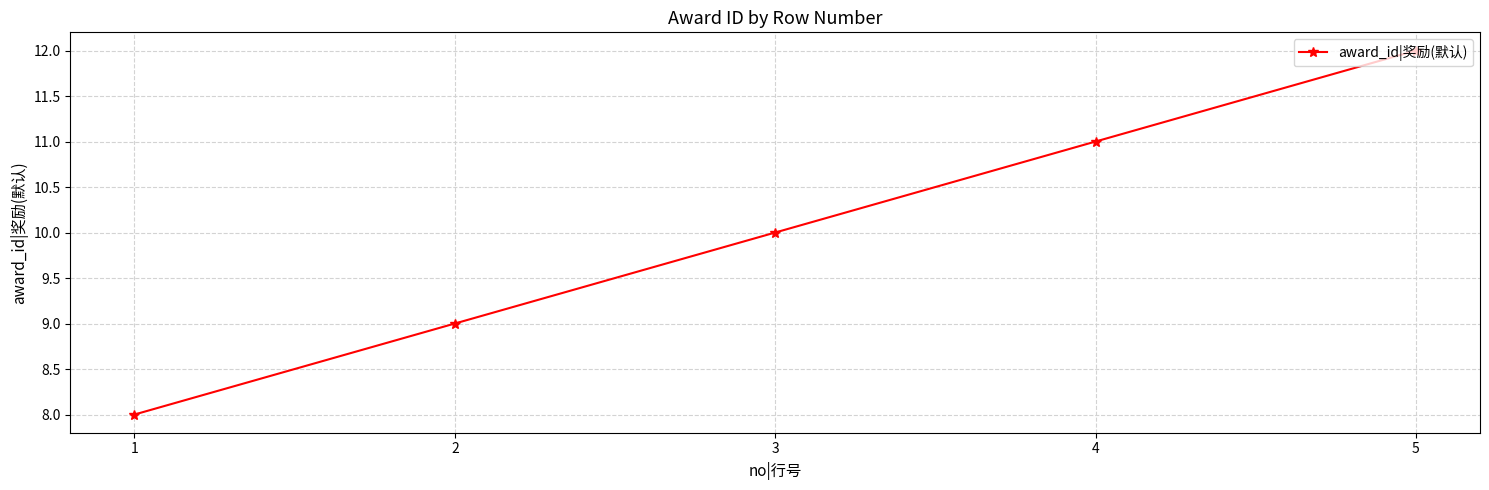

How many lines are shown in the chart?

1